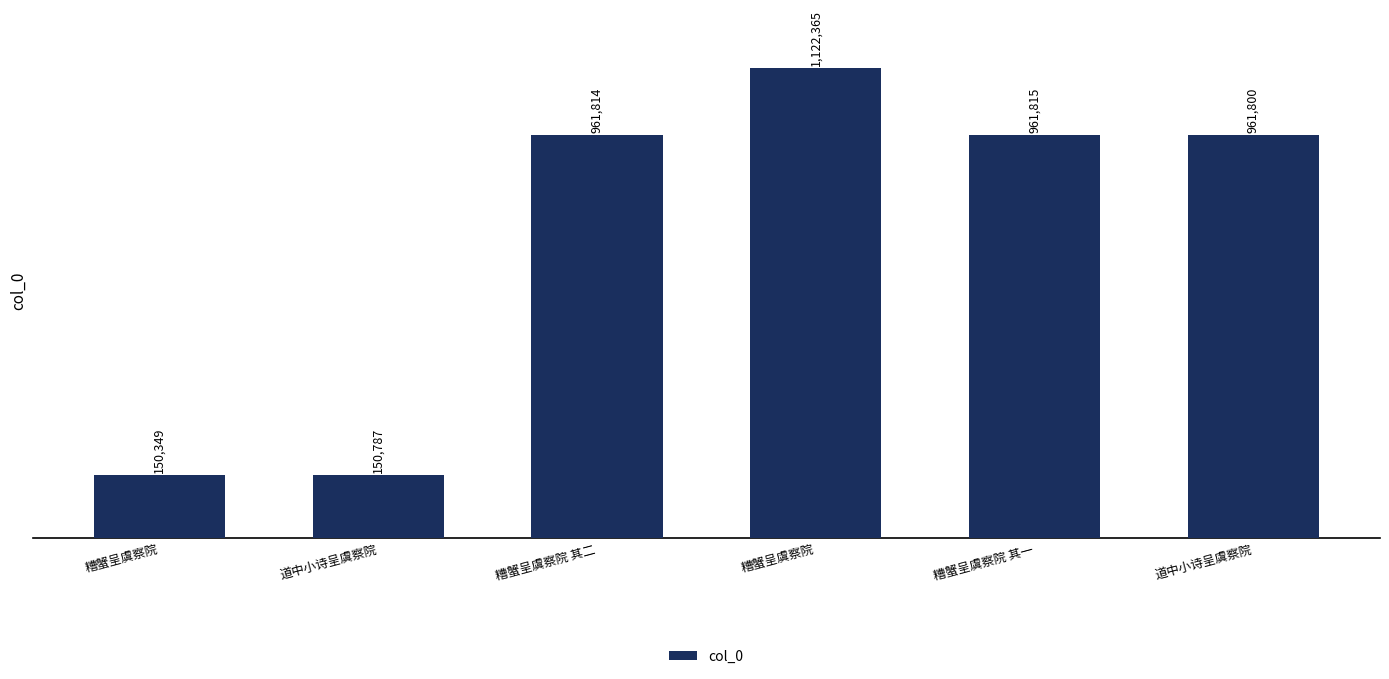

Count the number of categories in the chart.

6